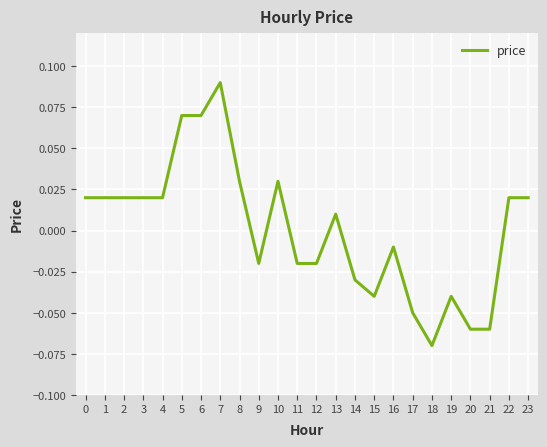

Which category has the highest value across all series?

7